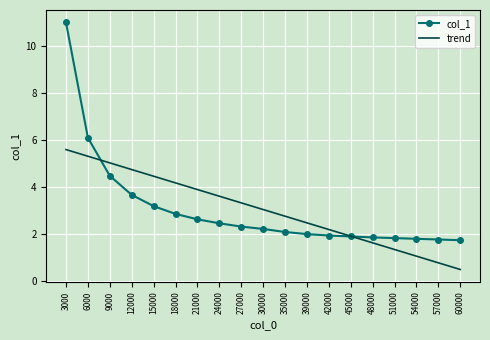

At which category is the sum across all series the highest?

3000